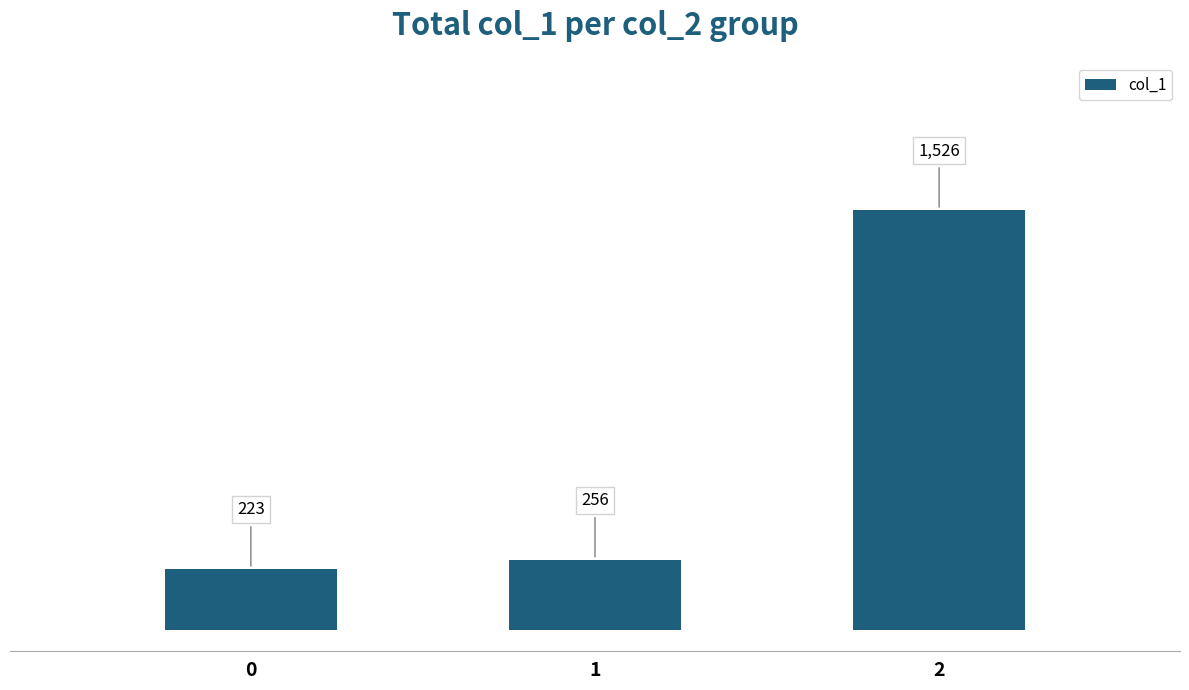

Approximately how many times larger is the value at 2 compared to 1?

6.0